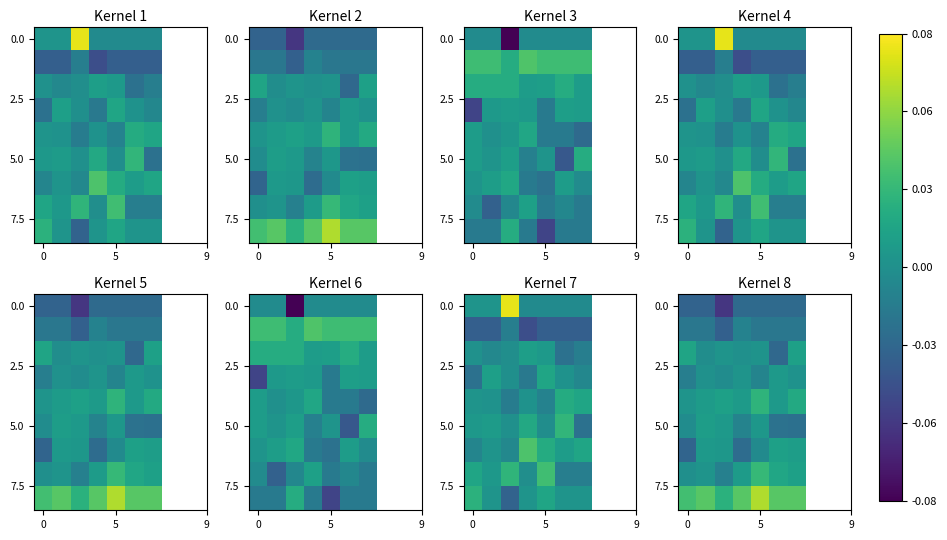

How many distinct data groups are displayed?

9